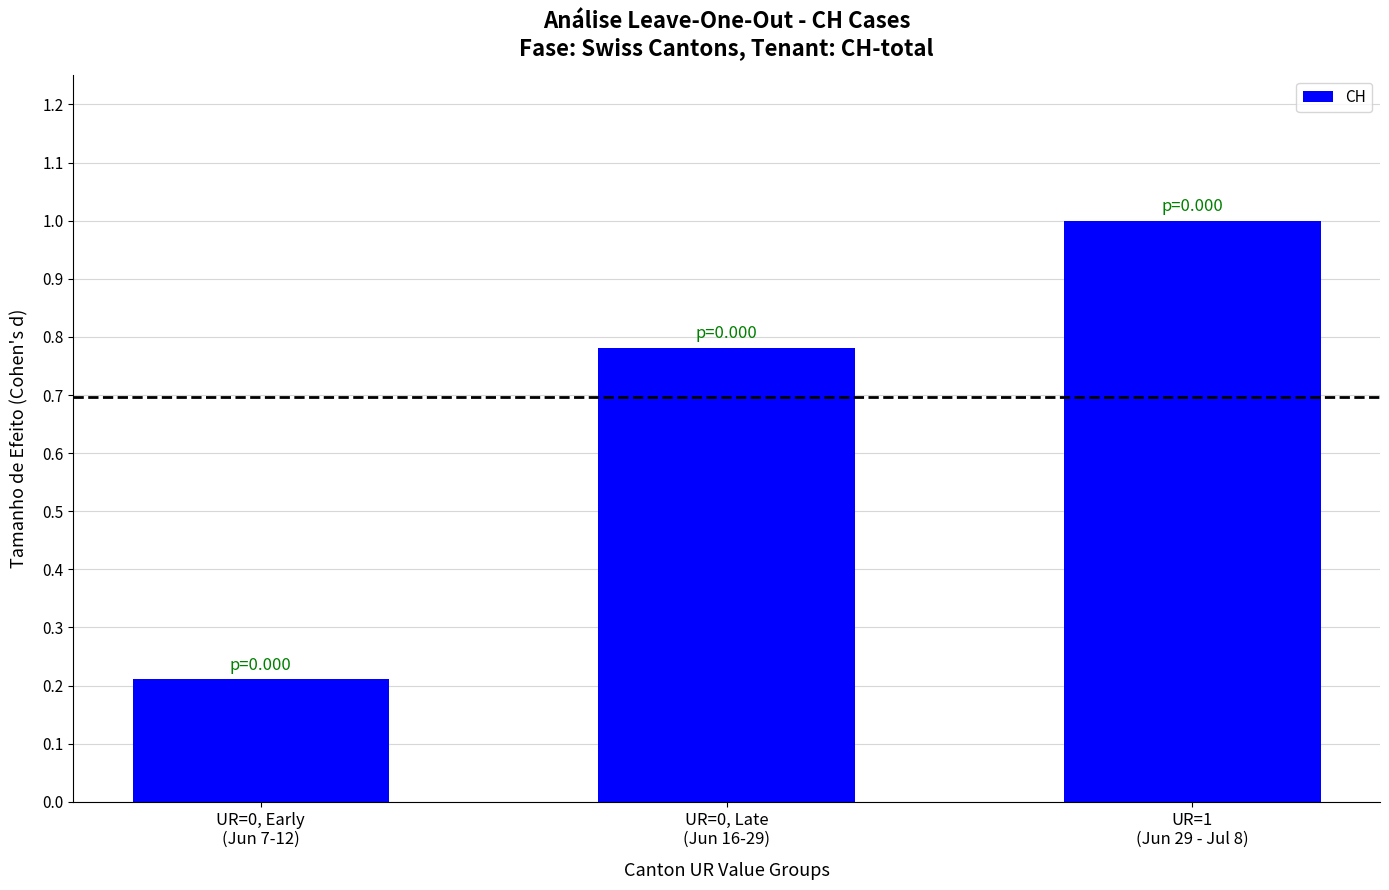

Read the value at UR=1
(Jun 29 - Jul 8).

1.0